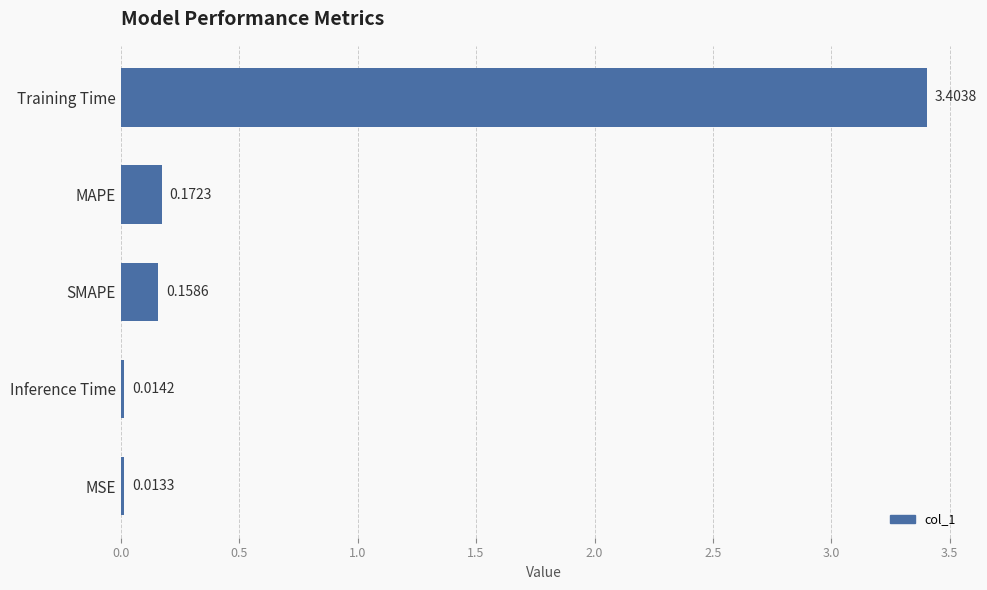

At which label is the value closest to 1?

MAPE